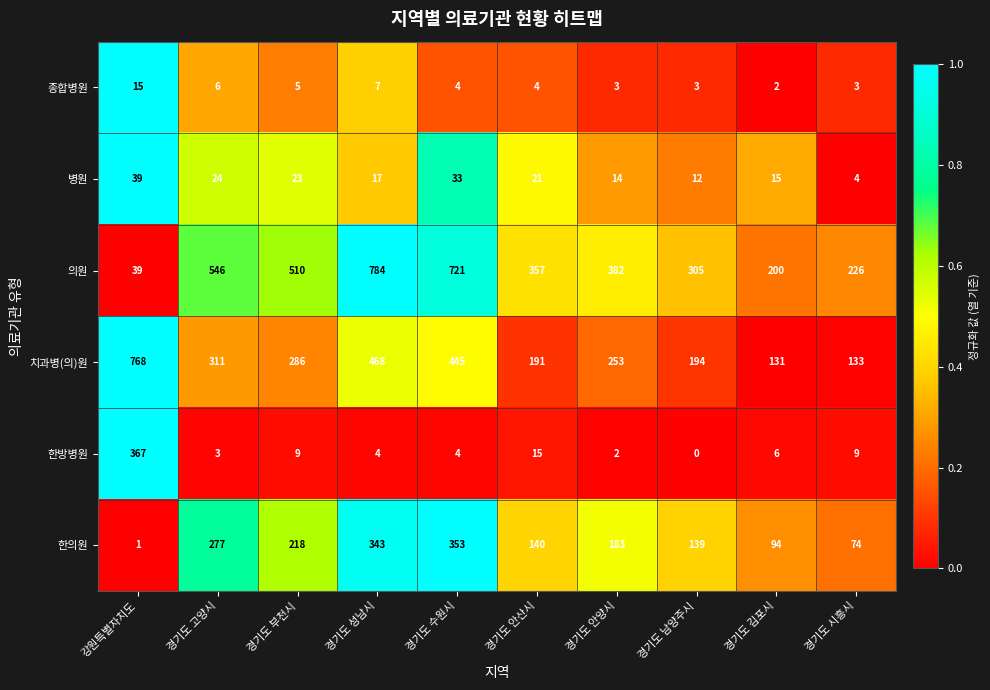

Which series has the widest spread of values?

의원